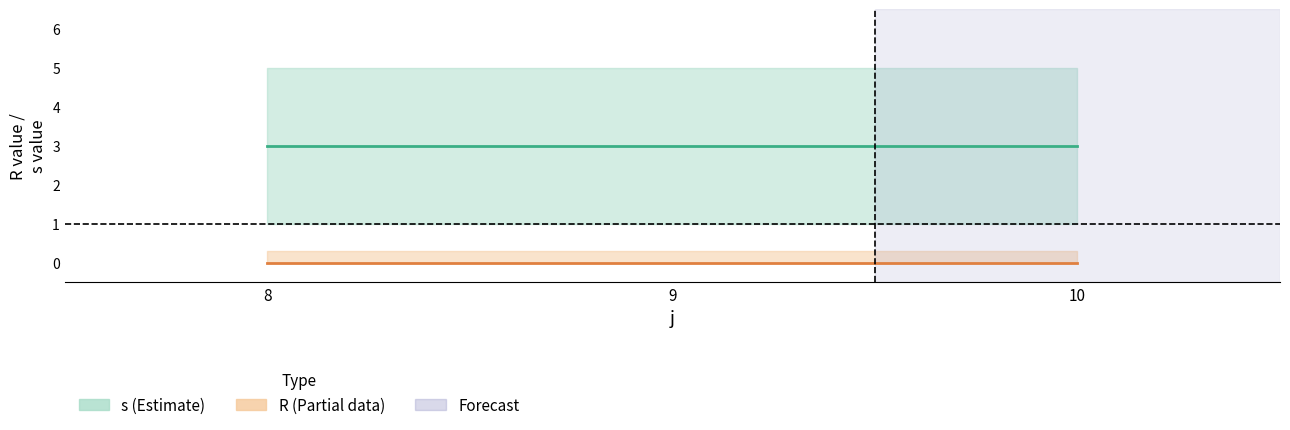

Rank the series by their average value, from highest to lowest.

s, R